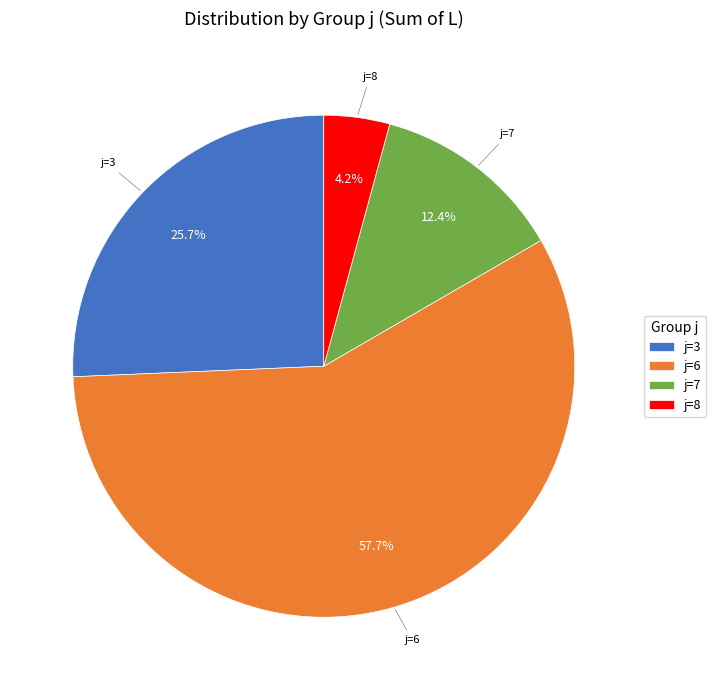

Count the number of slices in the pie.

4